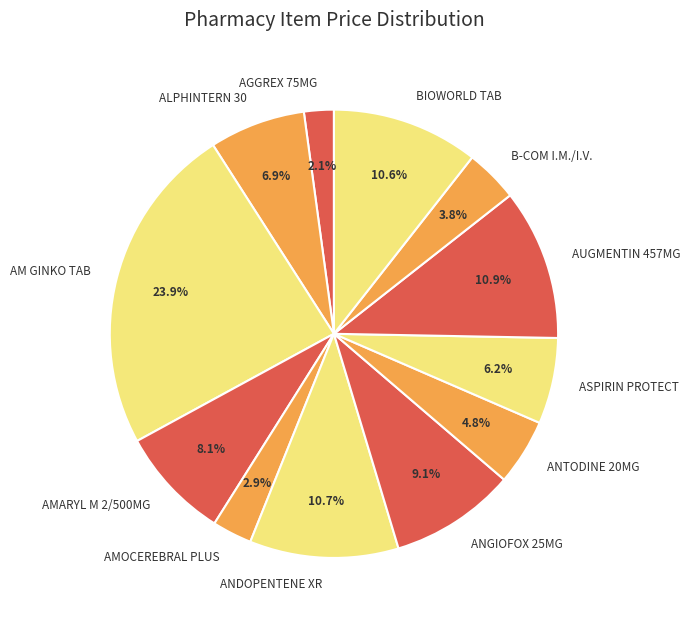

The AGGREX 75MG slice represents 9% of the pie. True or false?

False